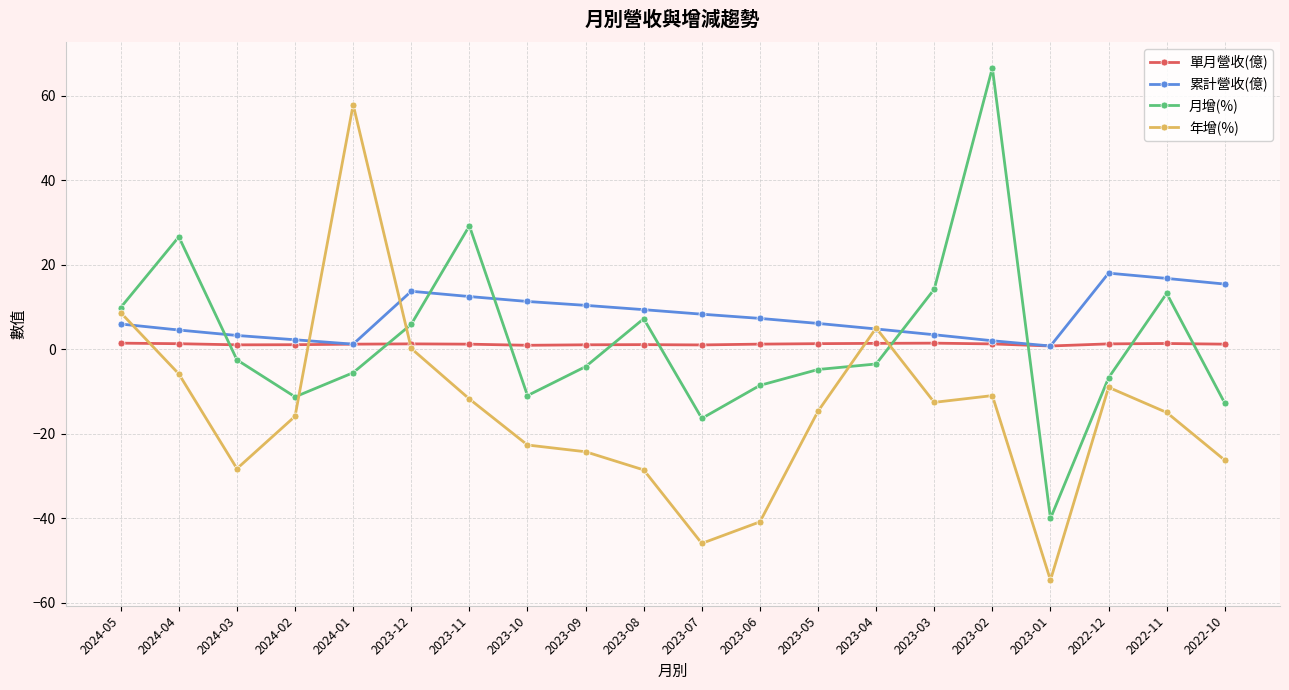

Which category has the lowest value in the 月增(%) series?

2023-01